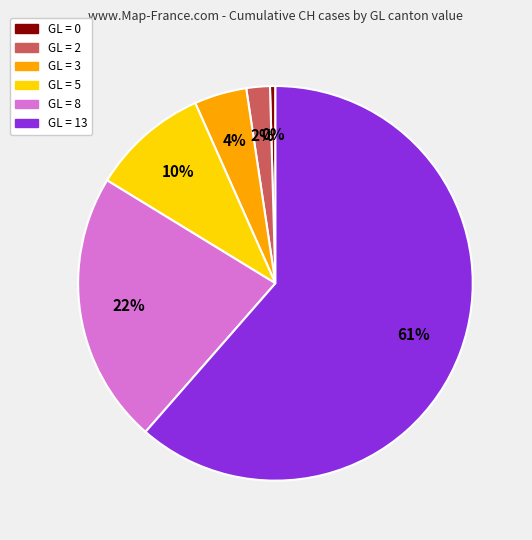

Does any single category account for the majority?

Yes